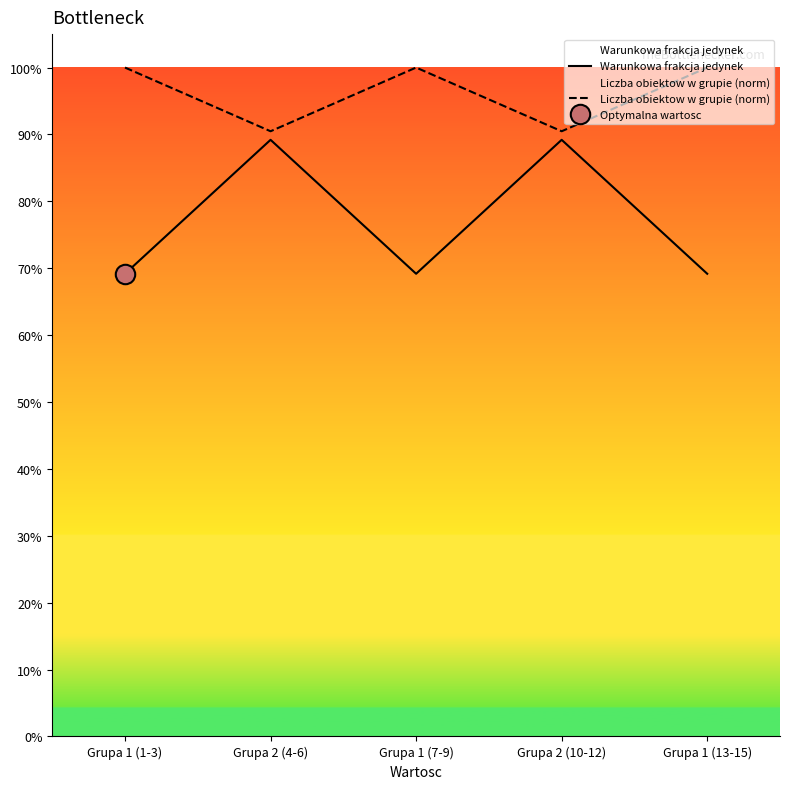

True or false: Warunkowa frakcja jedynek and Liczba obiektow w grupie (norm) cross at least once.

False